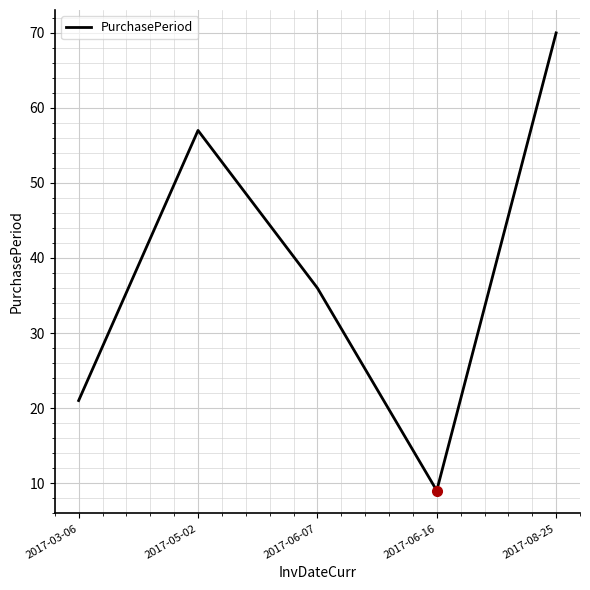

True or false: there are more than 1 points higher than both neighbors.

False